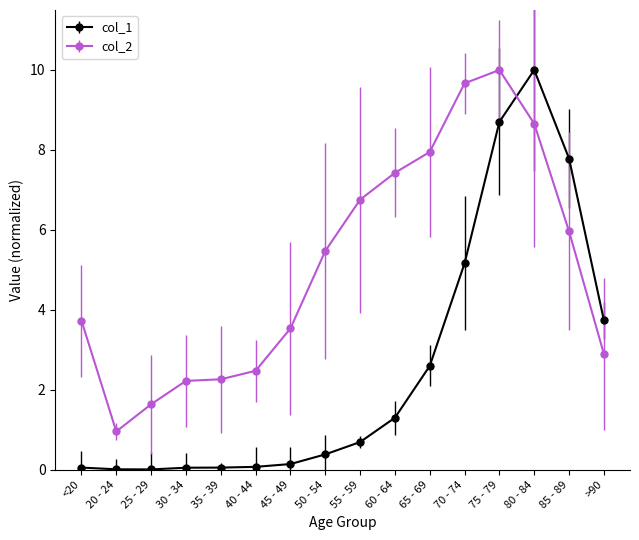

In col_2, how many points are higher than both neighbors (excluding endpoints)?

1